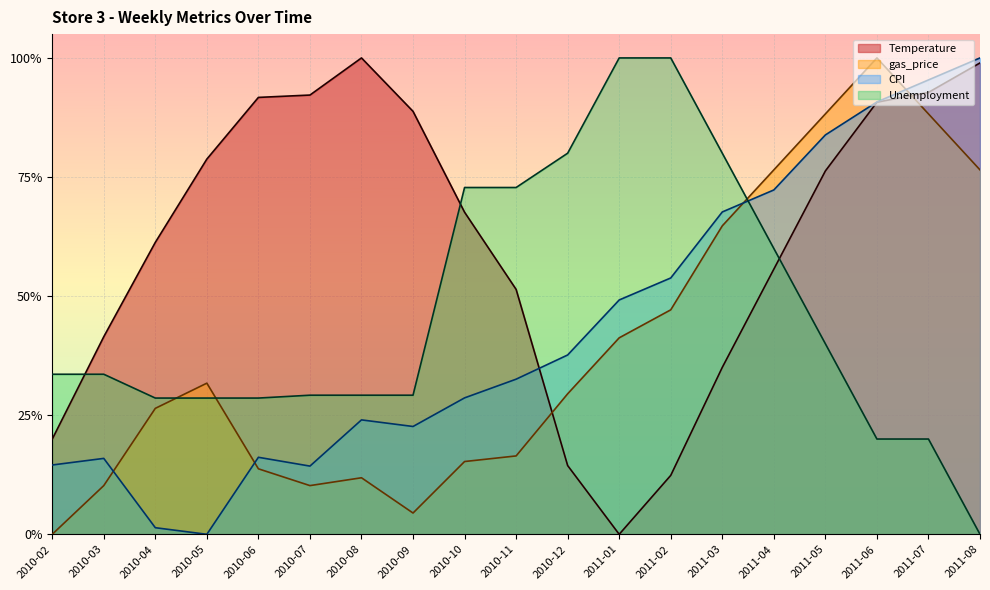

Rank the categories by Unemployment value from highest to lowest.

2011-01, 2011-02, 2010-12, 2011-03, 2010-10, 2010-11, 2011-04, 2011-05, 2010-02, 2010-03, 2010-07, 2010-08, 2010-09, 2010-04, 2010-05, 2010-06, 2011-06, 2011-07, 2011-08